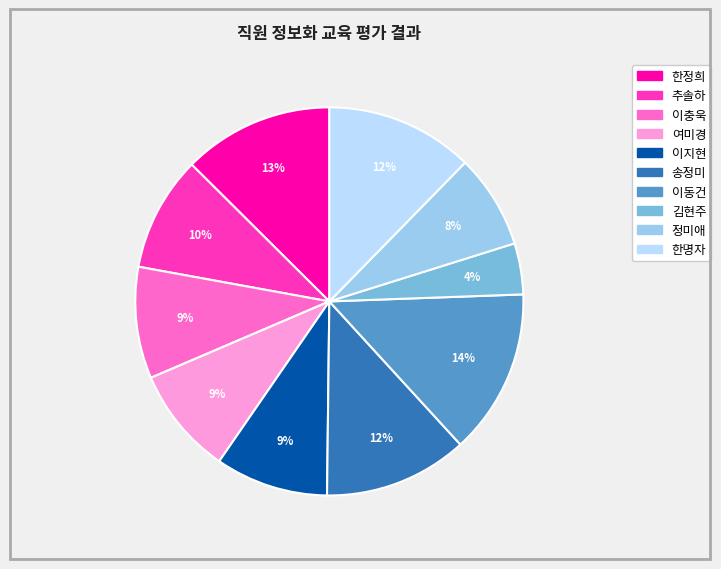

Combined, do 김현주 and 이충욱 account for over 50%?

No